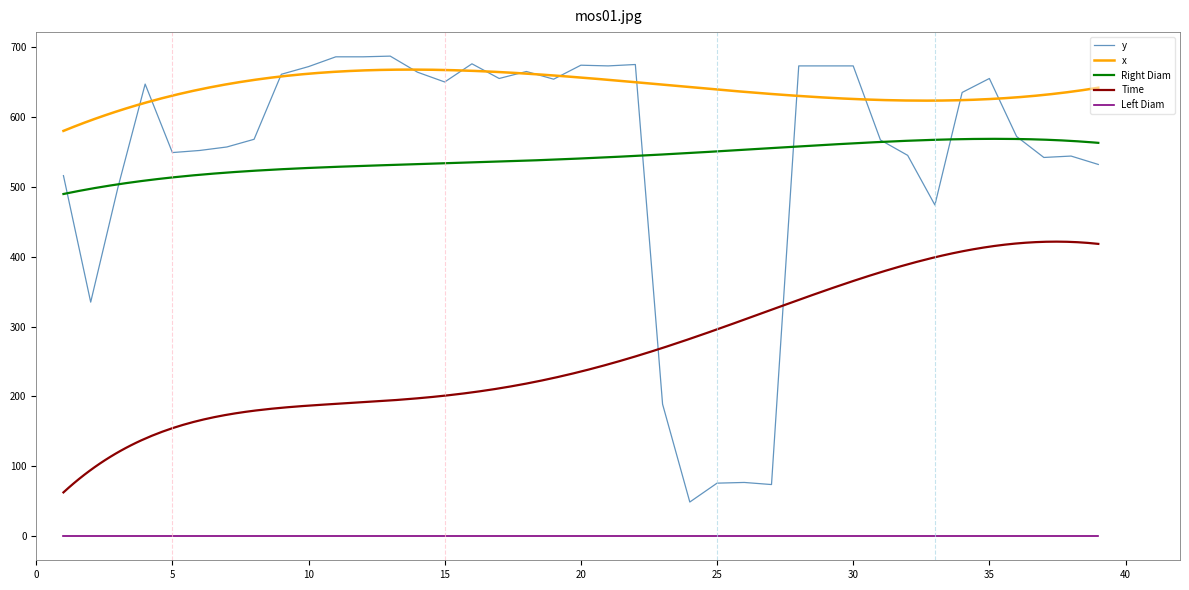

The value of x at 25 is 738.3. True or false?

False